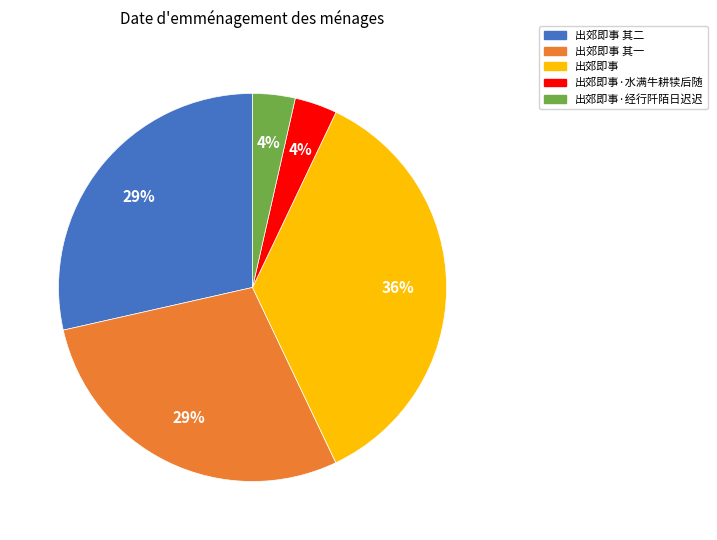

To the nearest percent, what portion does 出郊即事·水满牛耕犊后随 represent?

4%